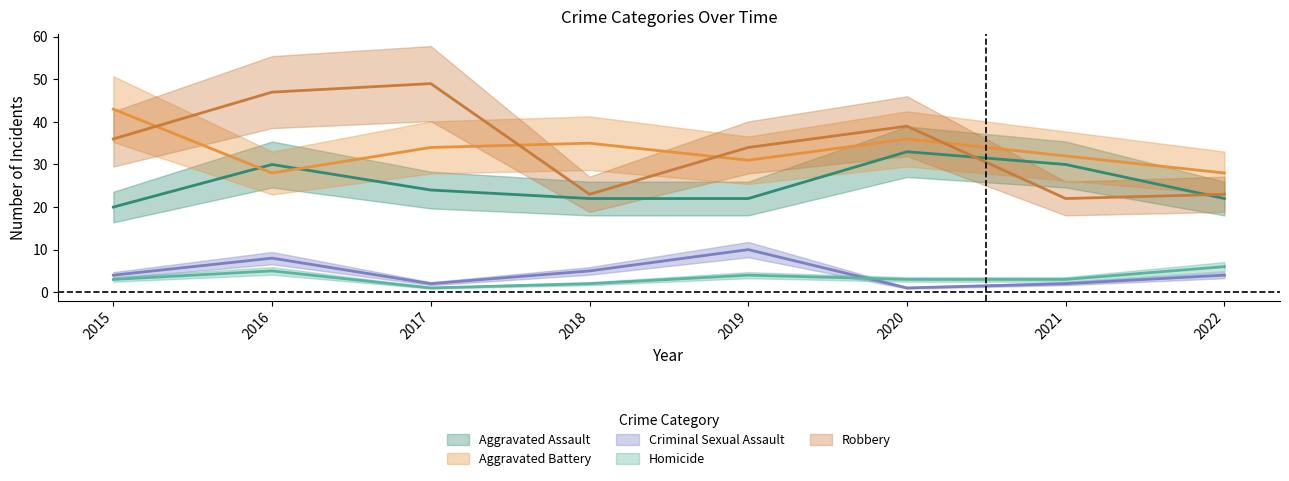

What is the minimum value shown in the chart?

1